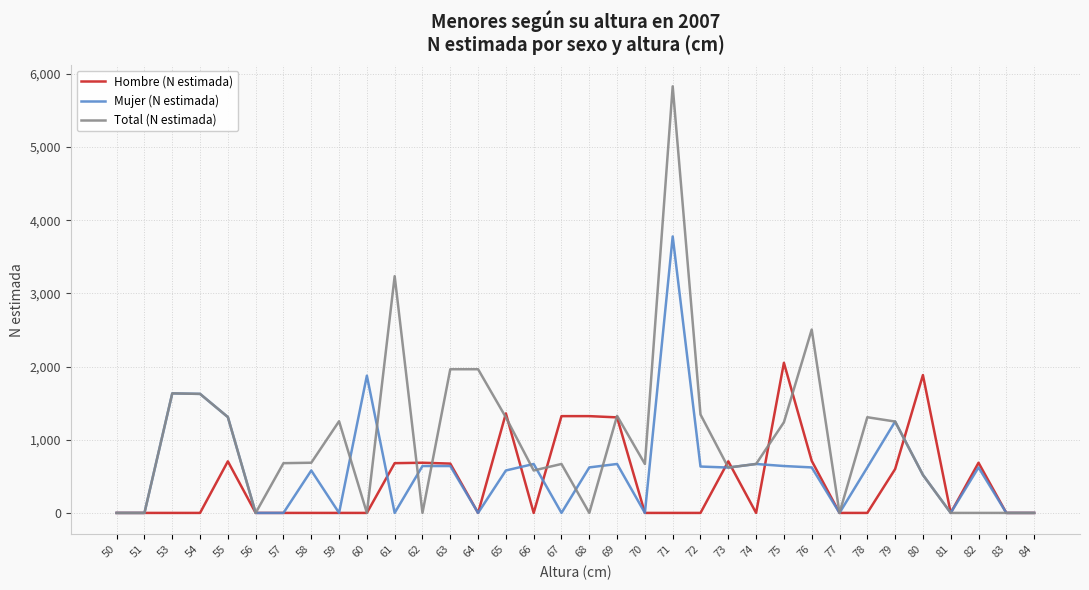

Where does the Total (N estimada) series first go above 680?

53